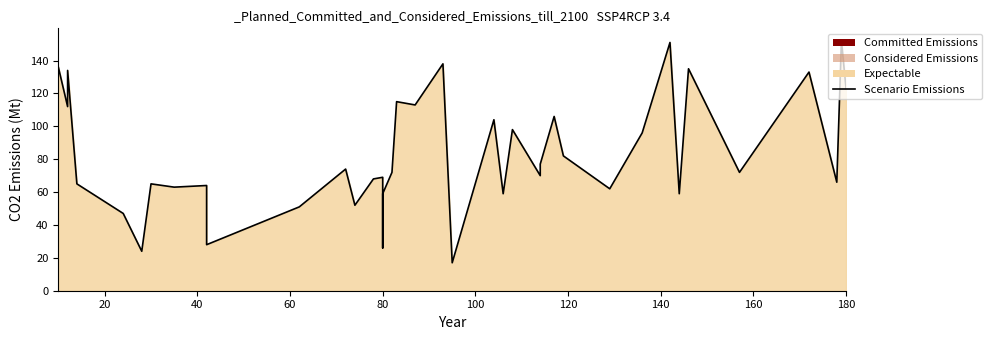

The chart shows a value of 91 at 60. True or false?

False